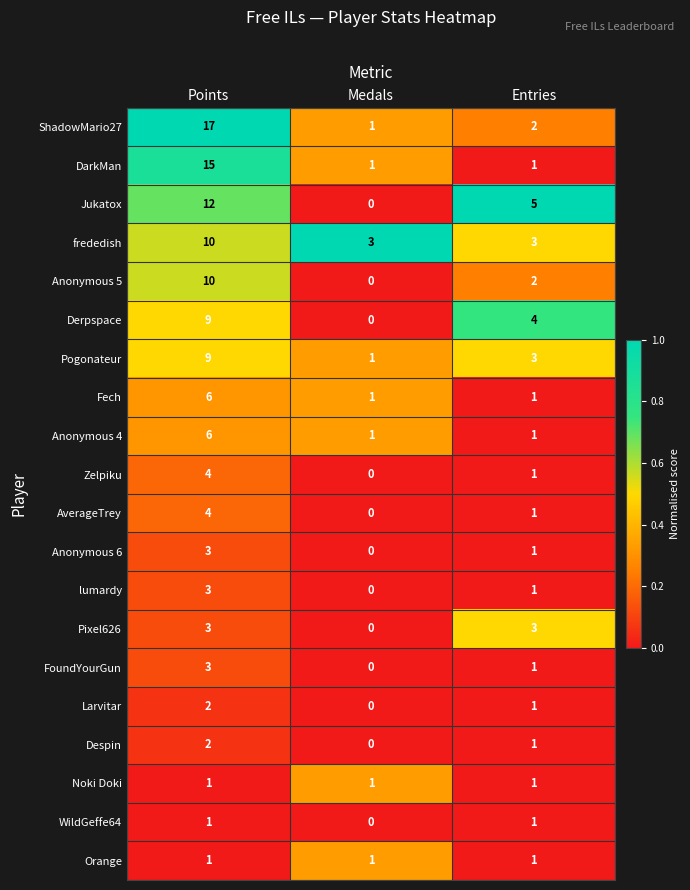

Which series has the largest range (max minus min)?

ShadowMario27